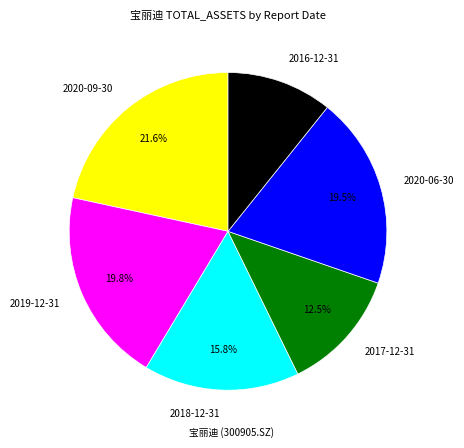

To the nearest percent, what is the difference between the largest and smallest slice percentages?

11%